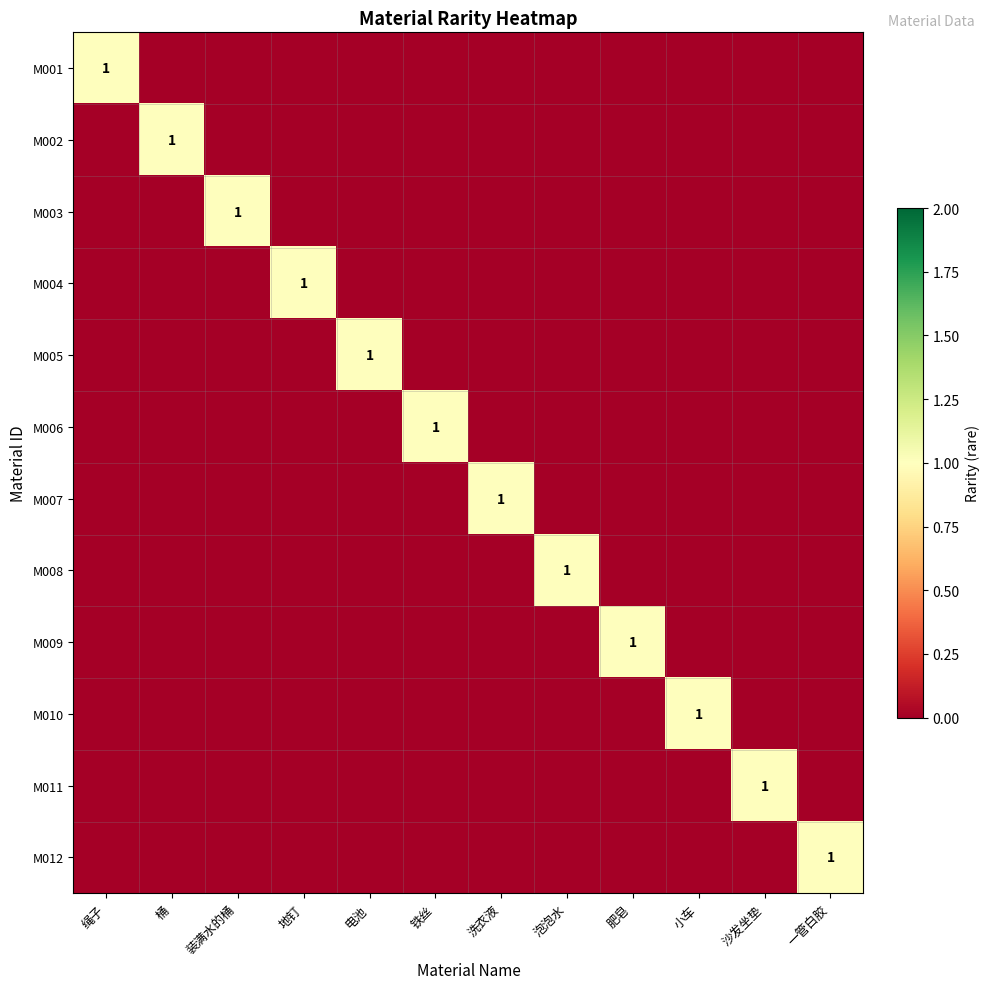

The M004 series shows 0 at 电池. True or false?

True